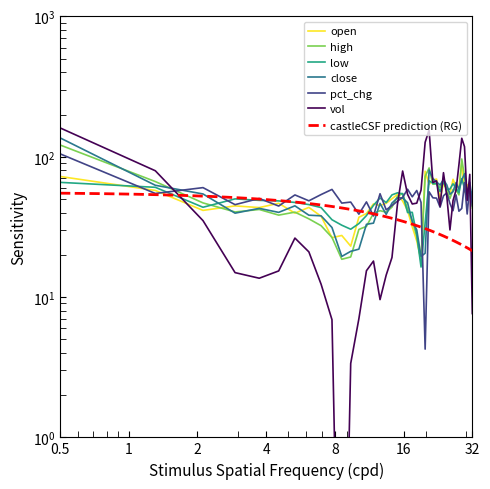

What is the average value of the open series?

50.0